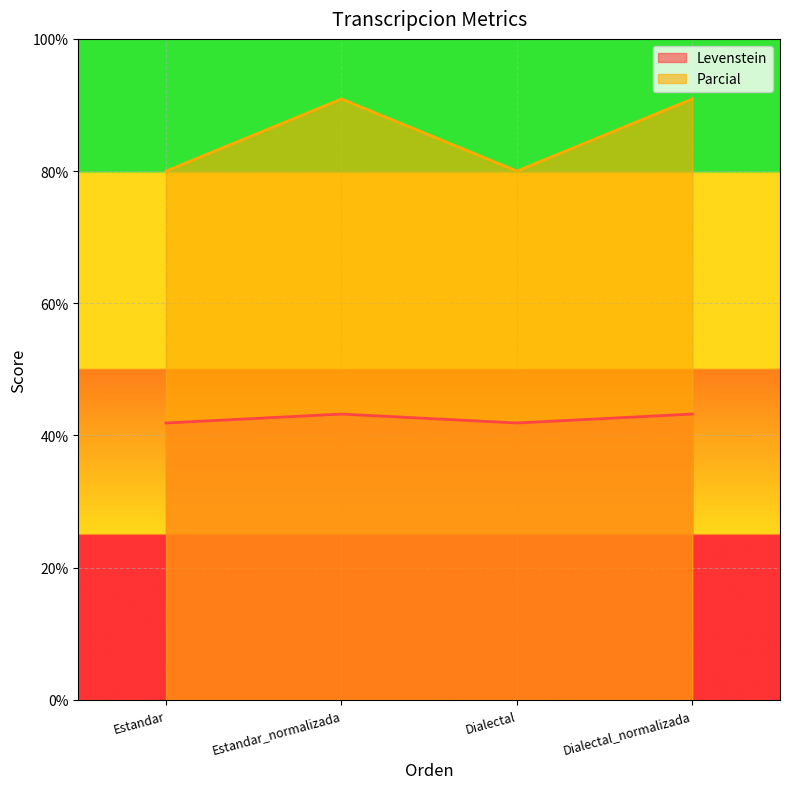

Rank the categories by Parcial value from lowest to highest.

Estandar, Dialectal, Estandar_normalizada, Dialectal_normalizada